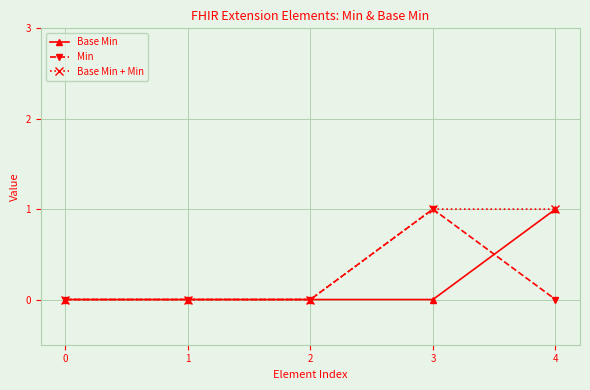

The value of Base Min at 3 is 0. True or false?

True